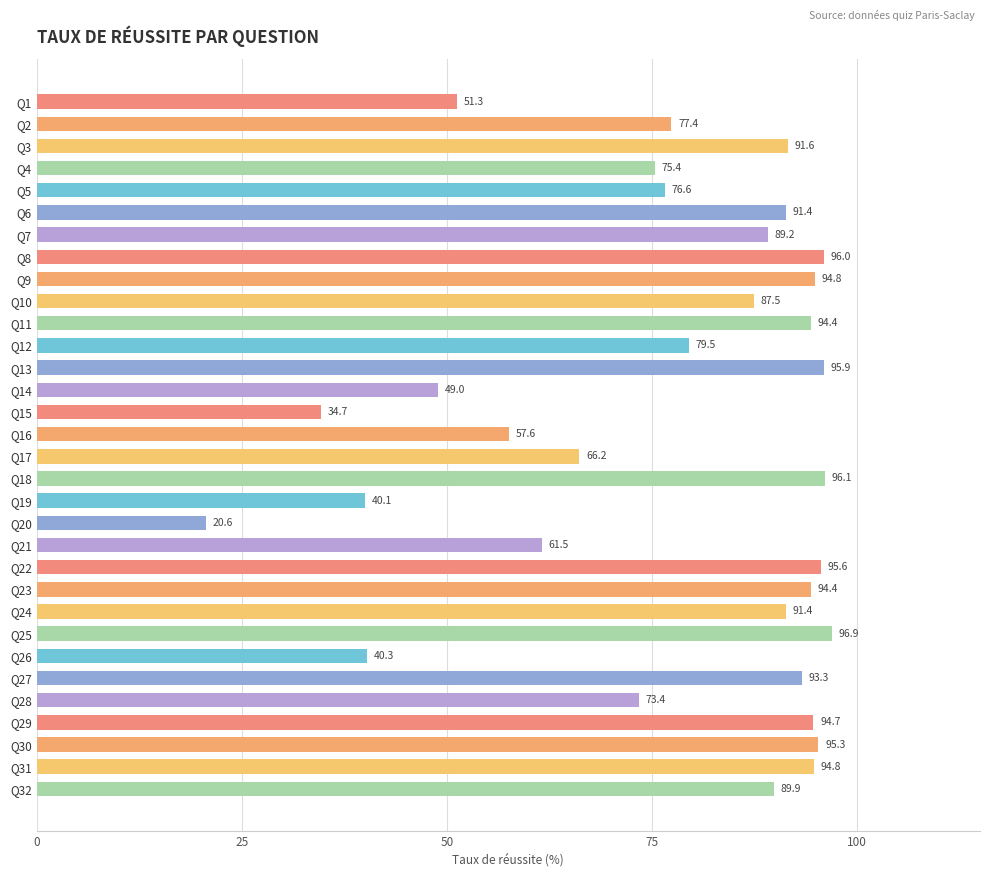

What is the difference between the values at Q17 and Q31?

28.6